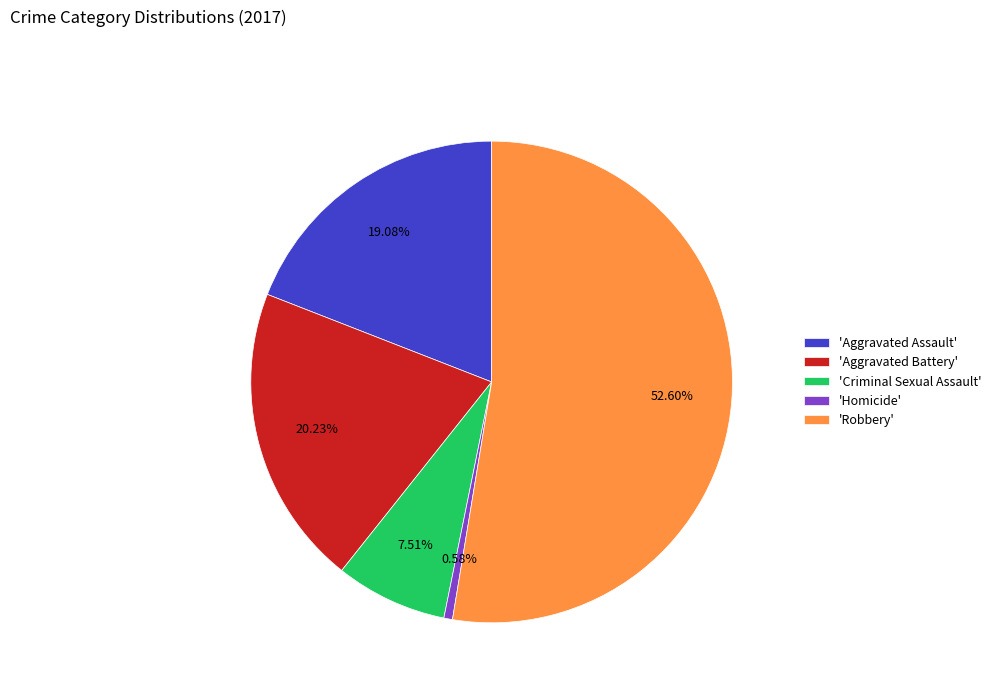

Between 'Criminal Sexual Assault' and 'Robbery', which is larger?

'Robbery'